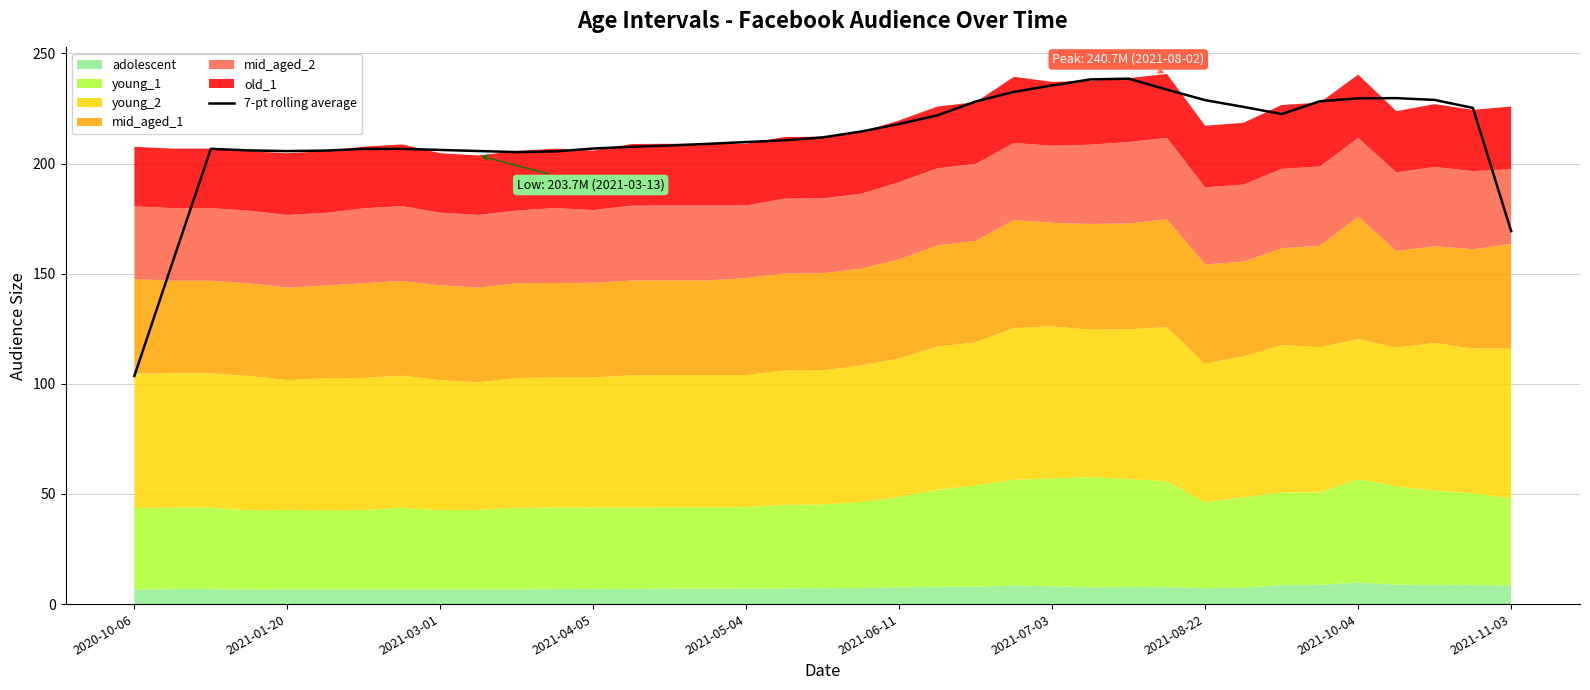

Reading left to right, extract all data points from this chart.

103.6	155.3	206.7	206.0	205.7	205.9	206.7	206.7	206.2	205.7	205.2	205.5	206.8	207.7	208.2	209.0	209.8	210.6	211.9	214.5	218.0	221.9	228.2	232.6	235.5	238.2	238.6	233.6	228.8	225.8	222.5	228.3	229.6	229.7	228.9	225.3	169.3